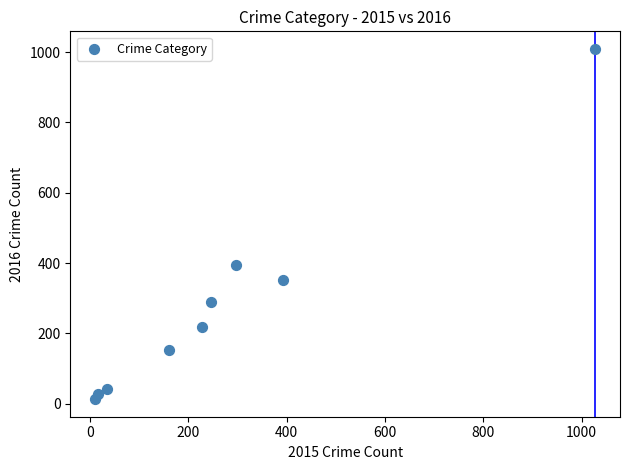

What Y value in the scatter plot is closest to 511?

394